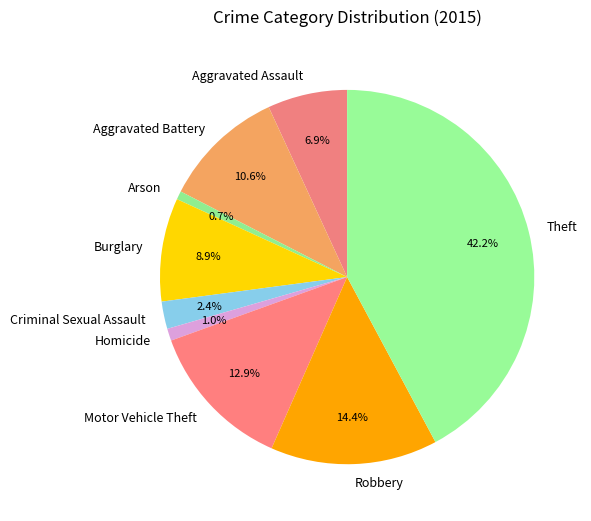

Does Aggravated Battery represent more than half of the total?

No